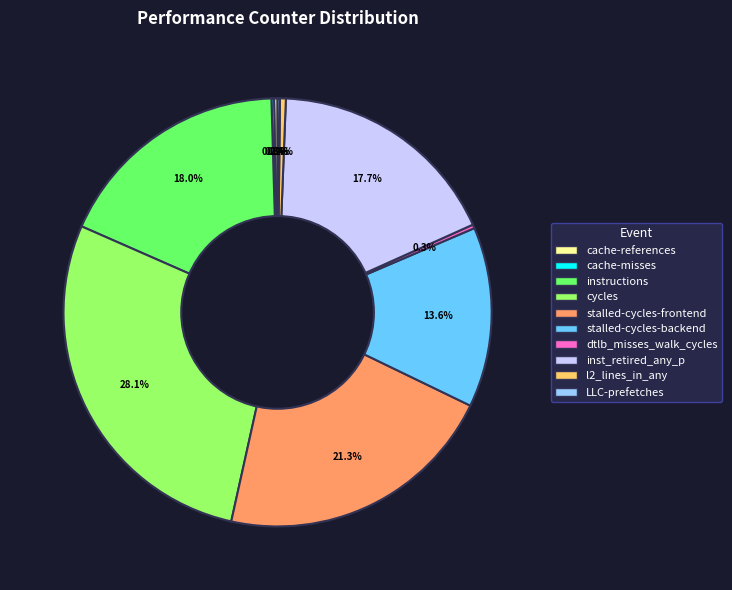

Which has a higher value, stalled-cycles-backend or inst_retired_any_p?

inst_retired_any_p